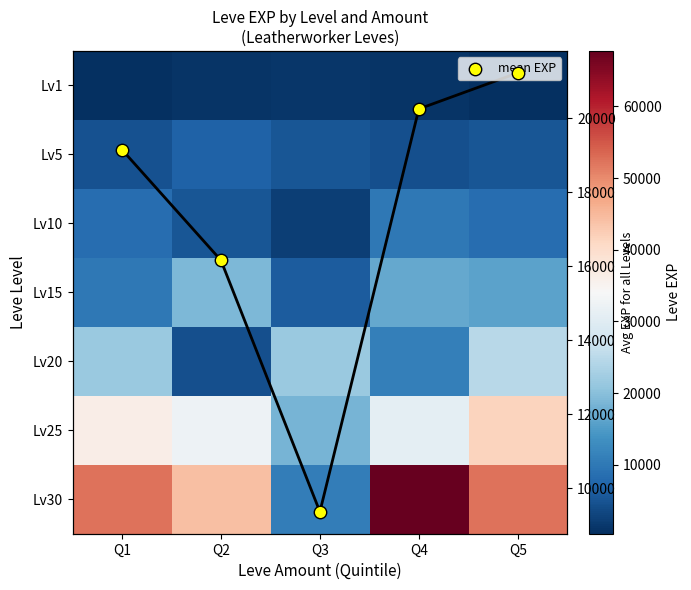

Which category has the lowest value across all series?

Q5